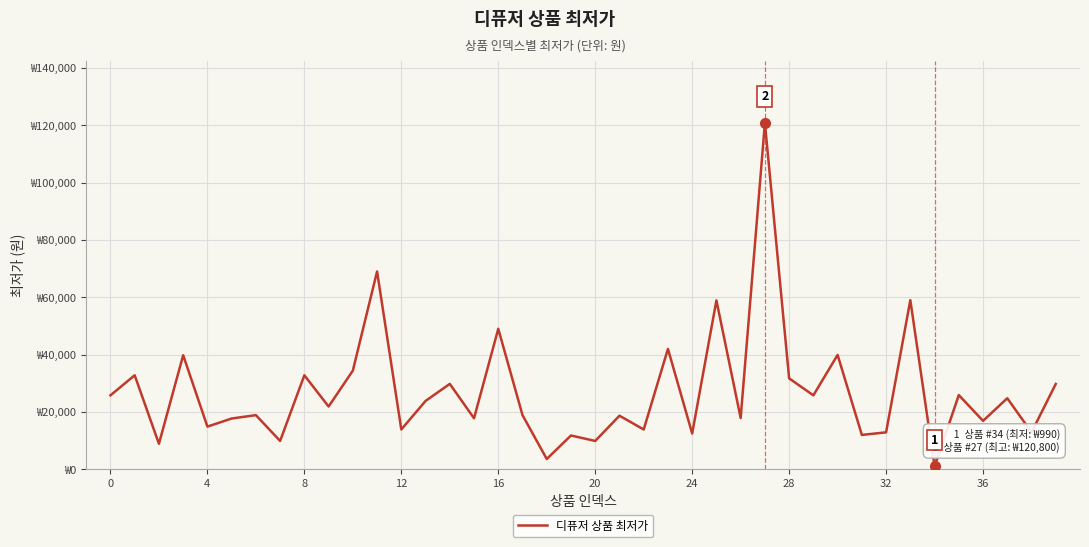

Is this an area chart (filled region under the line)?

No